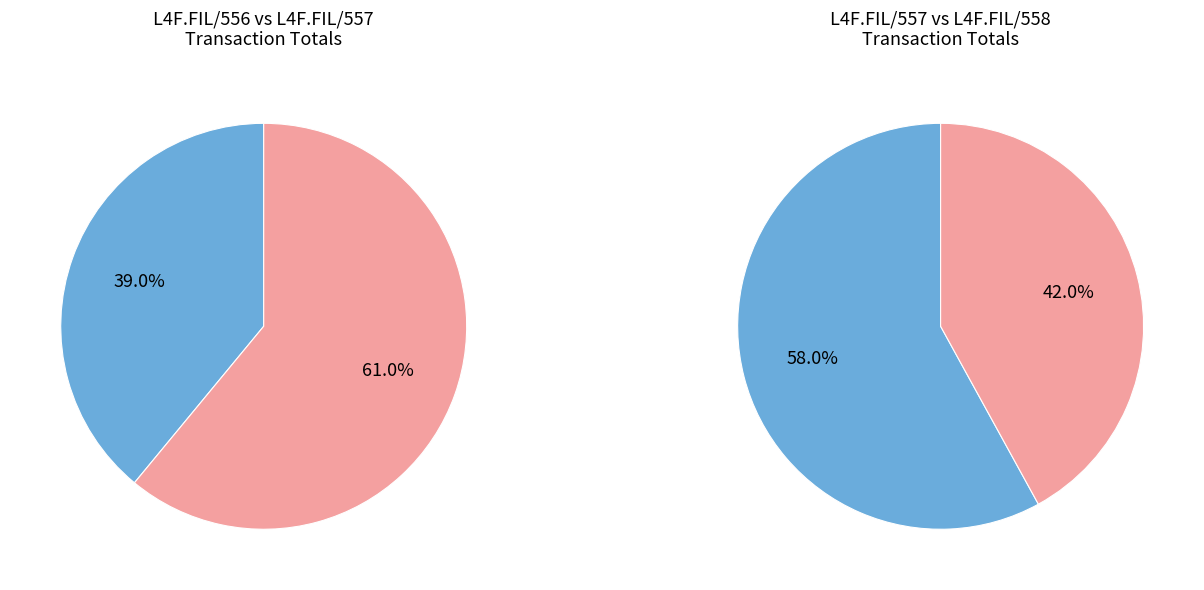

How many segments does this pie chart have?

4